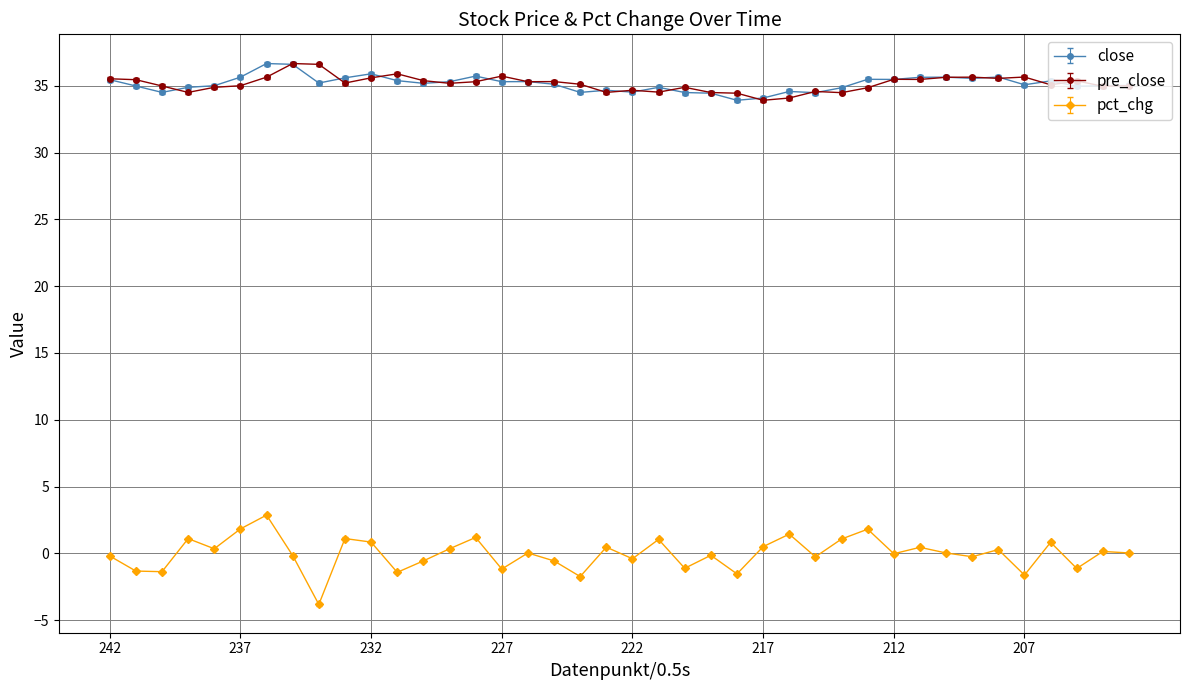

What is the highest value of the pre_close series?

36.7